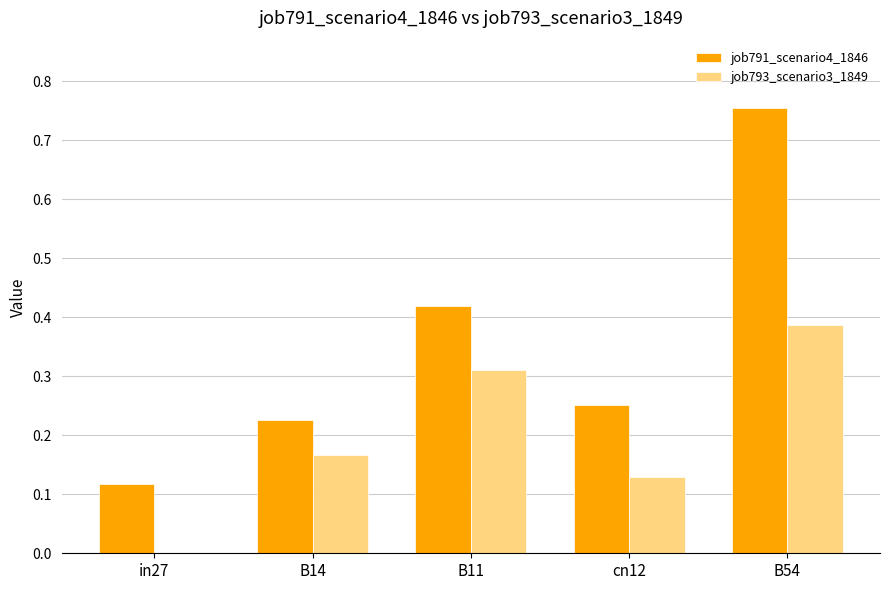

What are all the series names shown in the legend?

job791_scenario4_1846, job793_scenario3_1849